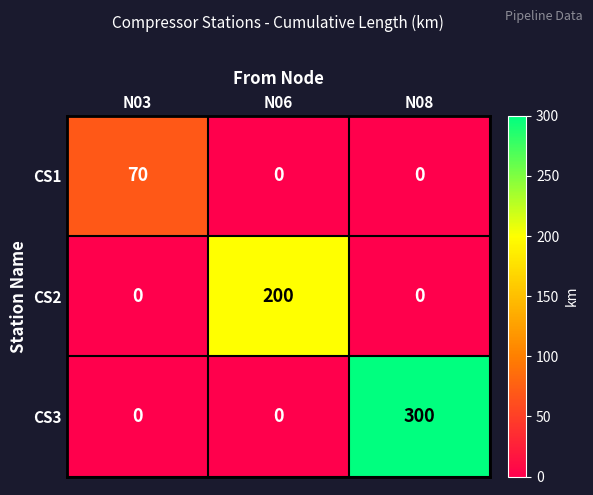

List the series in order of their peak value, highest first.

CS3, CS2, CS1